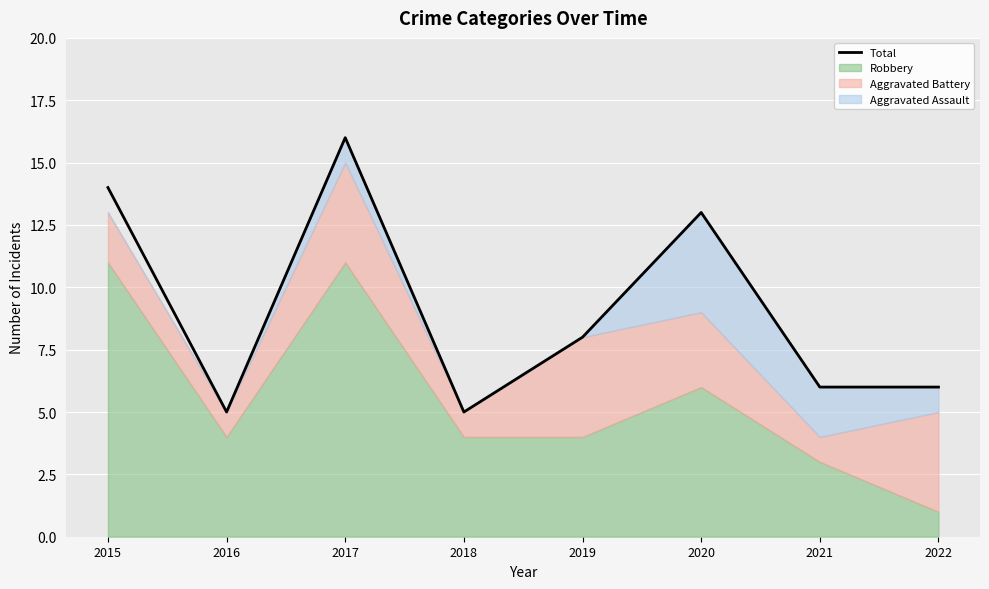

Reading left to right, list all the values displayed in this chart.

14	5	16	5	8	13	6	6